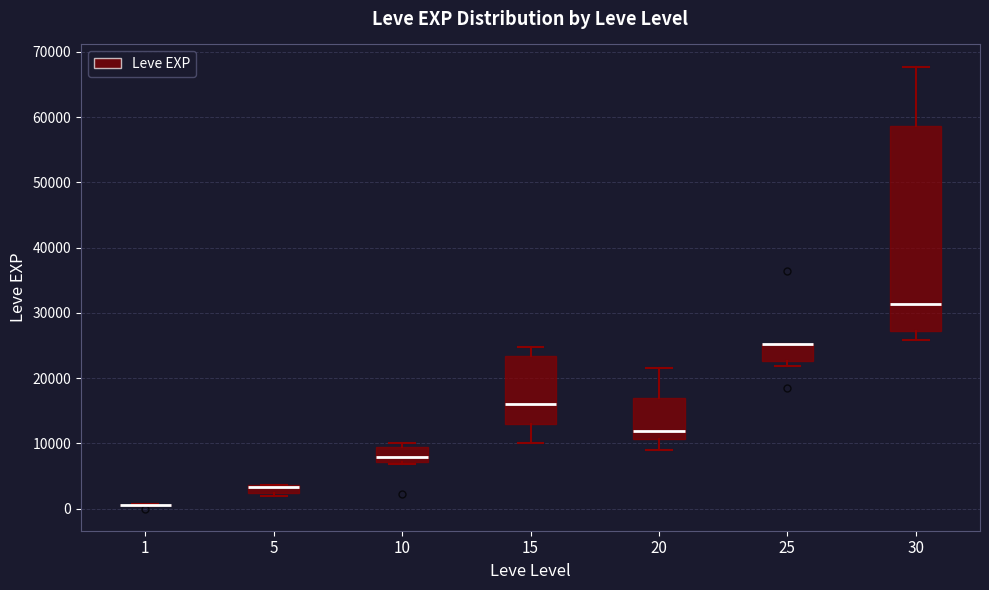

Comparing the boxes themselves (not the whiskers), which one is the tallest?

30